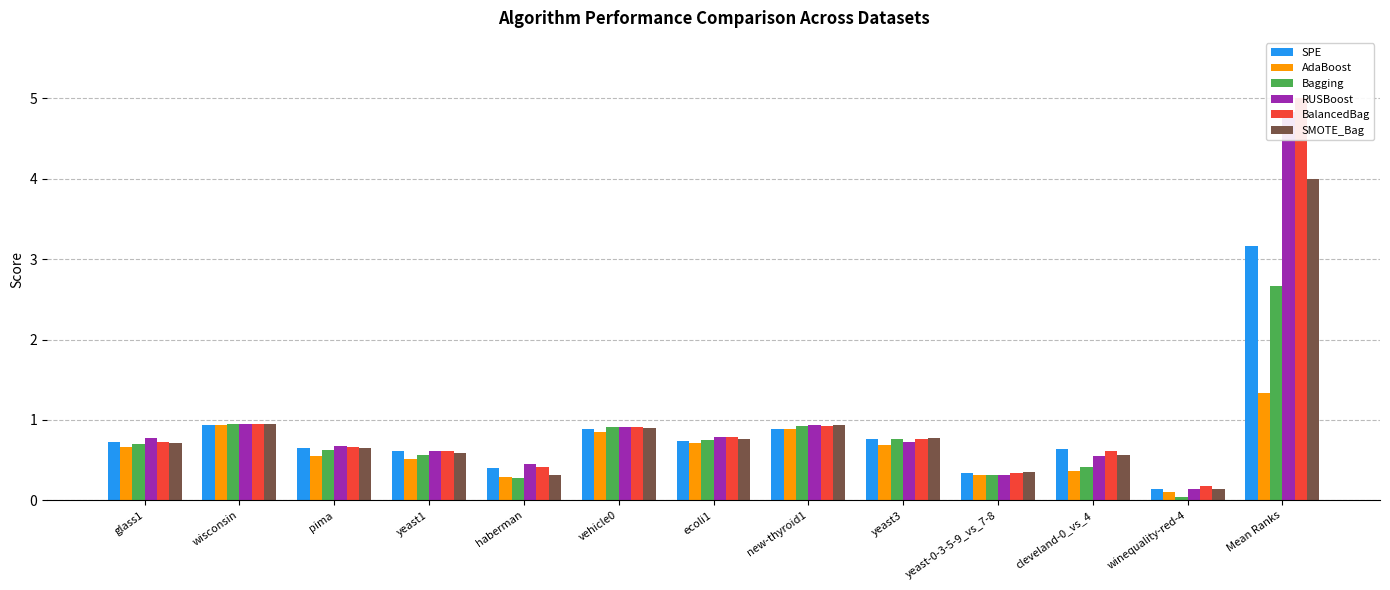

At which category does the chart reach its minimum across all series?

winequality-red-4